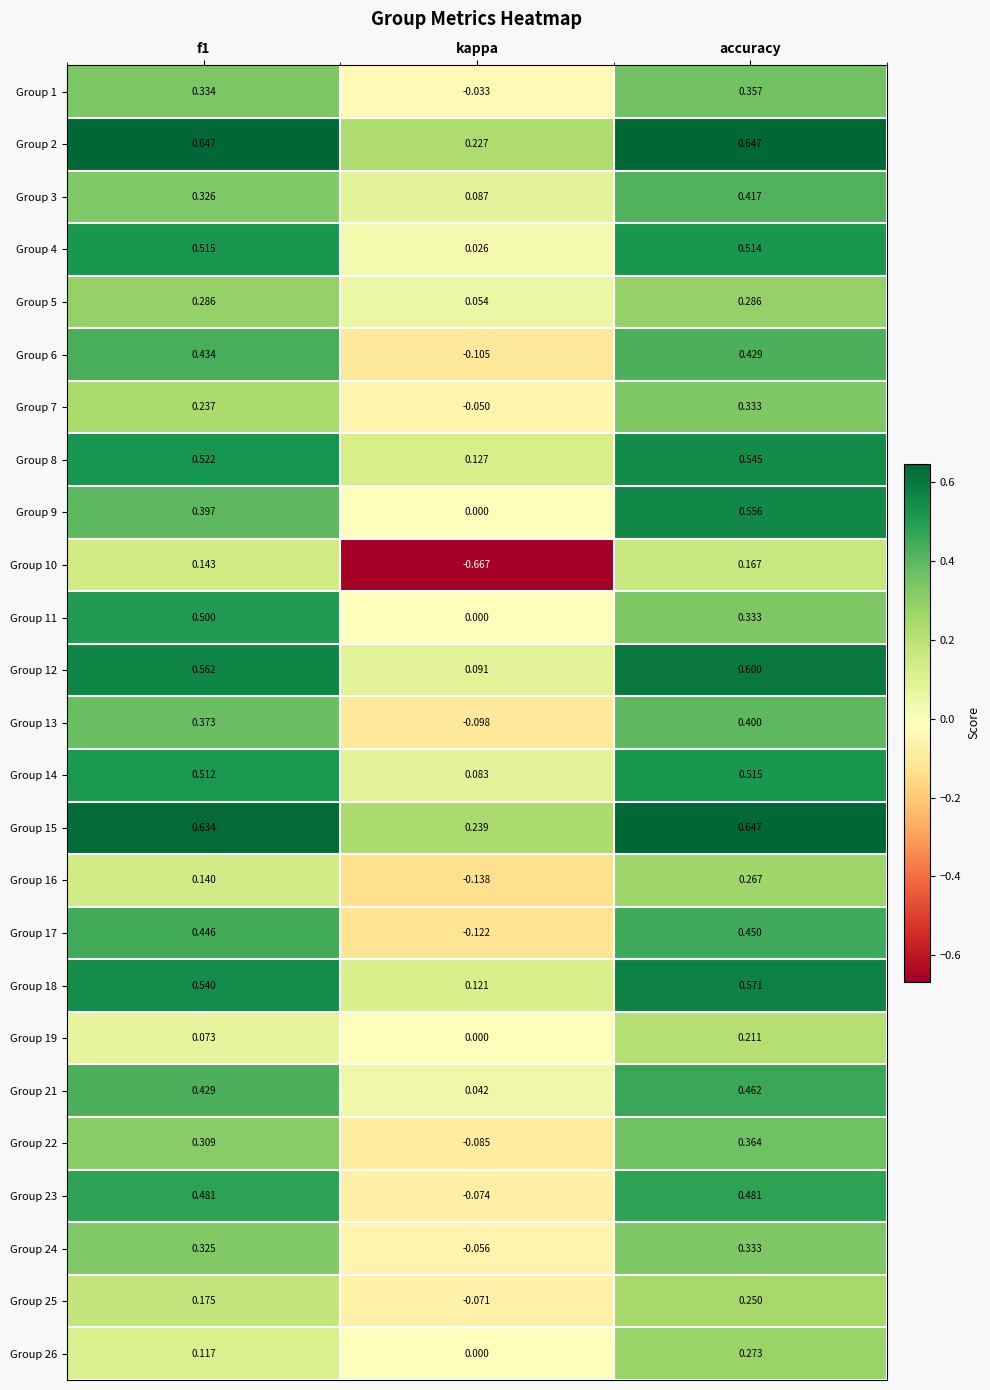

Is the value of Group 7 at accuracy greater than the value of Group 25 at f1?

Yes